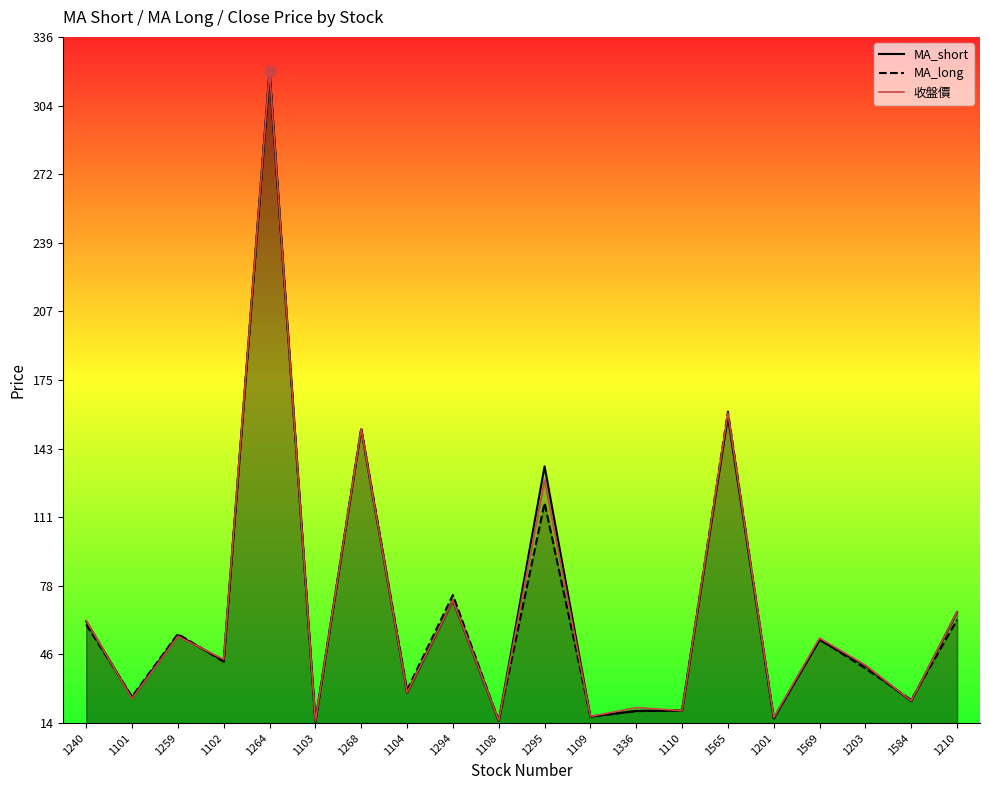

Which series has the largest total across all categories?

MA_short